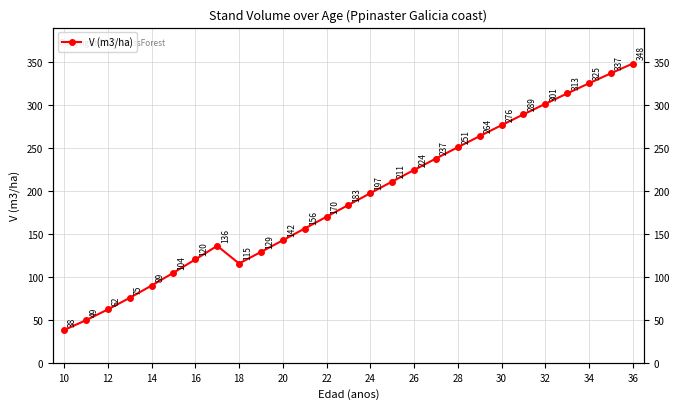

Does the chart display data point markers on the line(s)?

Yes